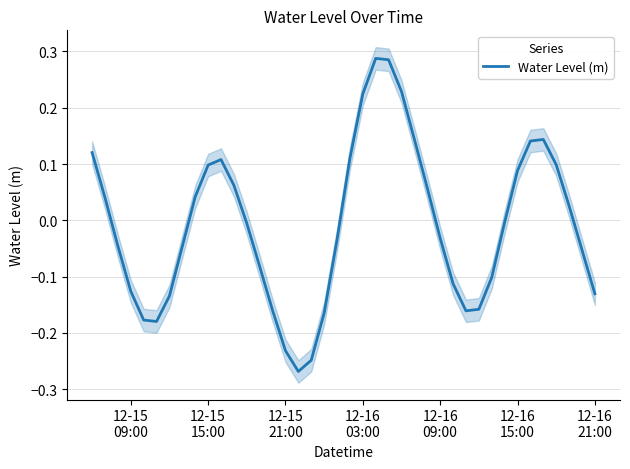

Reading left to right, extract all data points from this chart.

0.1	0.0	-0.0	-0.1	-0.2	-0.2	-0.1	-0.0	0.0	0.1	0.1	0.1	-0.0	-0.1	-0.2	-0.2	-0.3	-0.2	-0.2	-0.0	0.1	0.2	0.3	0.3	0.2	0.1	0.1	-0.0	-0.1	-0.2	-0.2	-0.1	-0.0	0.1	0.1	0.1	0.1	0.0	-0.1	-0.1